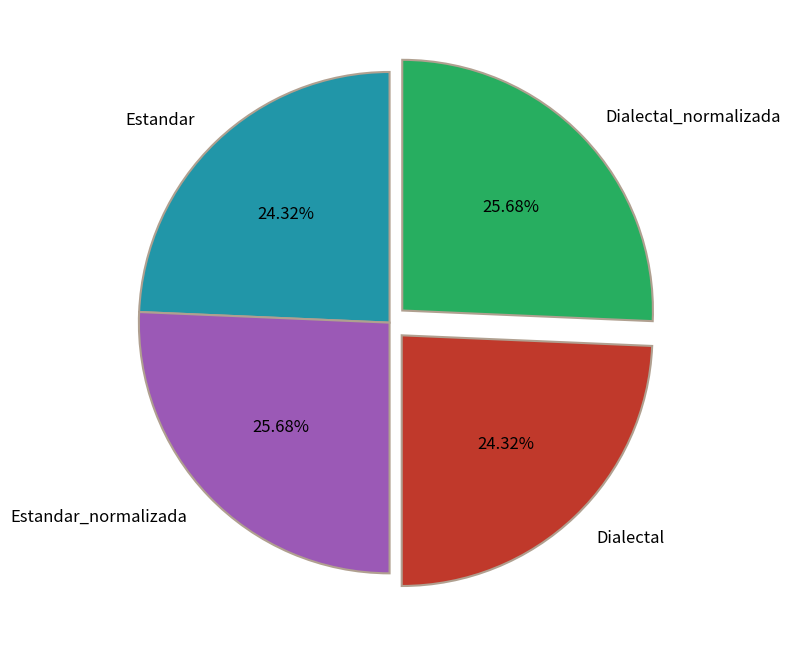

Approximately how many times larger is the value at Dialectal_normalizada compared to Estandar?

1.1